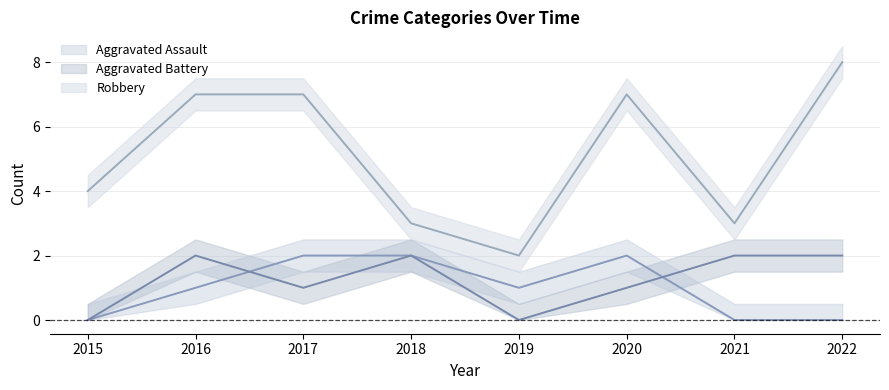

True or false: Robbery (line) and Aggravated Battery (line) intersect in this chart.

False